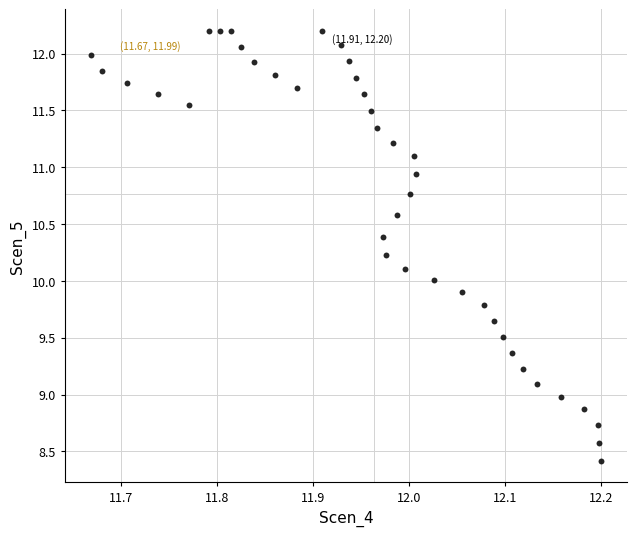

What is the range of X values (max minus min)?

0.5